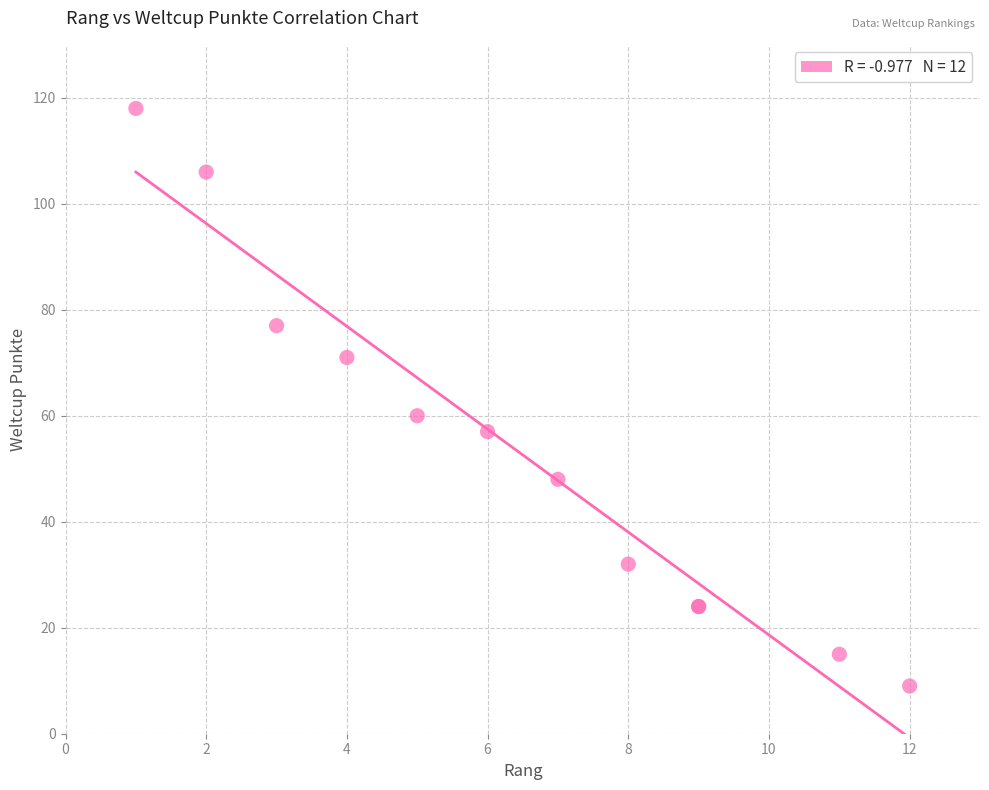

What Y value in the scatter plot is closest to 63?

60